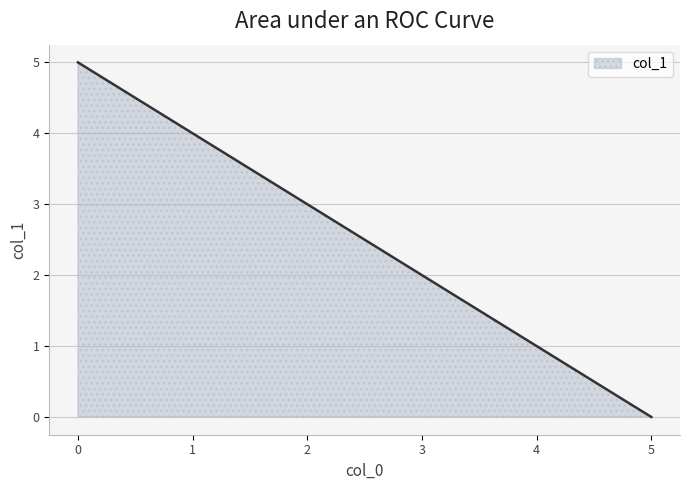

How many lines are shown in the chart?

1